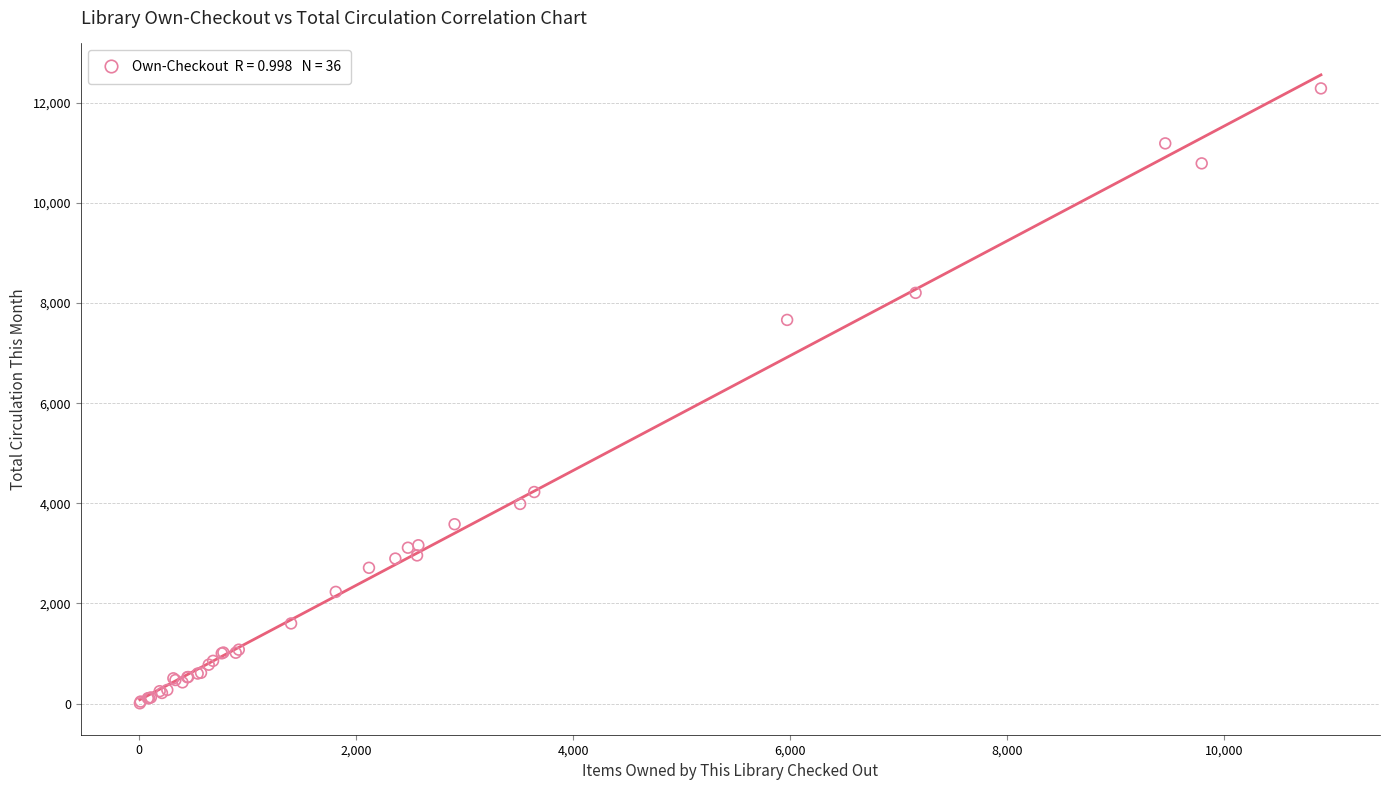

What Y value in the scatter plot is closest to 6146?

7663